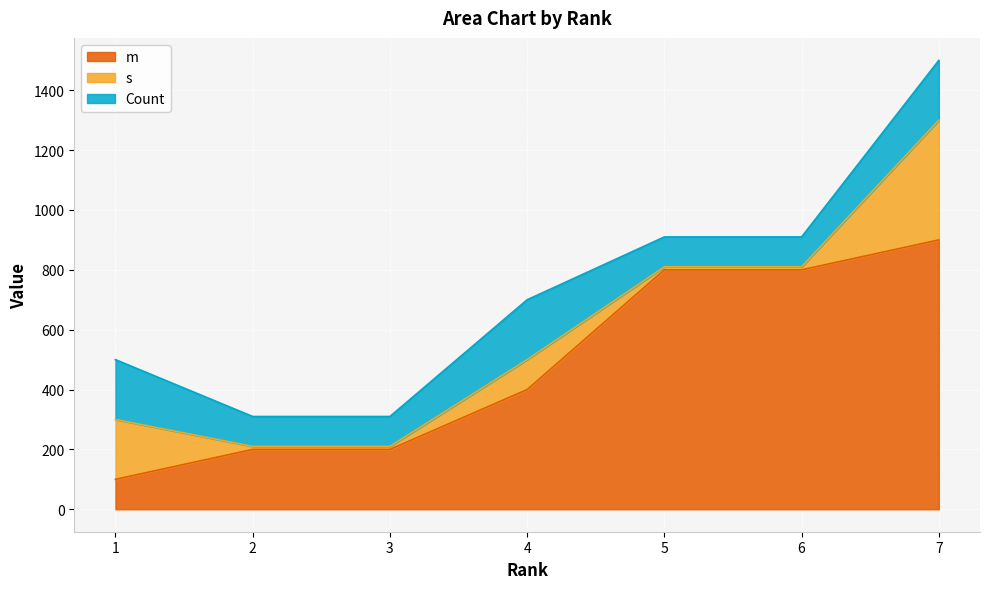

Reading right to left, extract all data points from this chart.

m: 7=900	6=800	5=800	4=400	3=200	2=200	1=100
s: 7=400	6=10	5=10	4=100	3=10	2=10	1=200
Count: 7=200	6=100	5=100	4=200	3=100	2=100	1=200